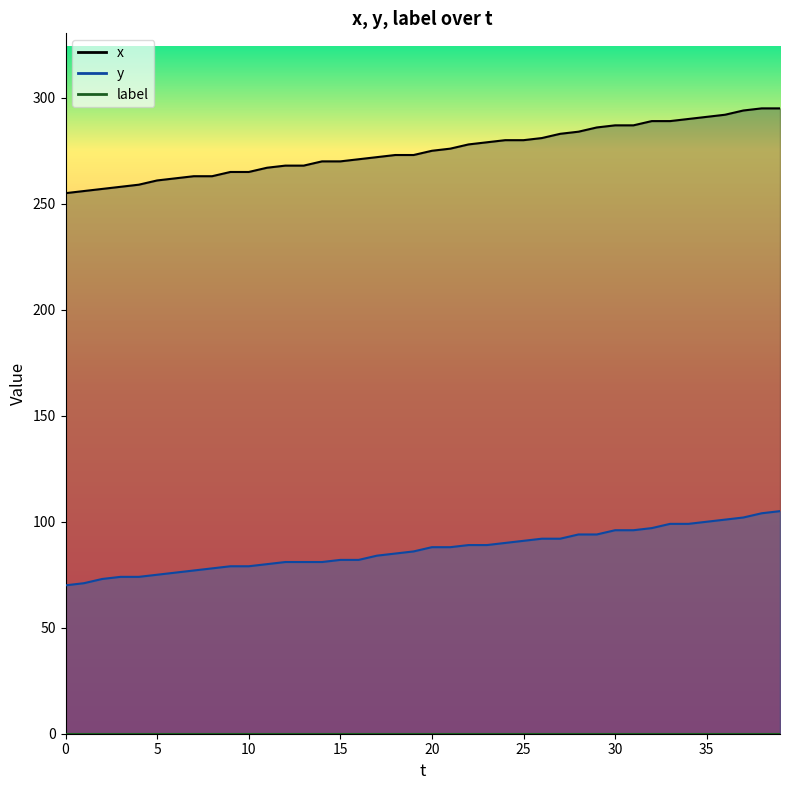

Rank the series by their maximum value, from lowest to highest.

y, x